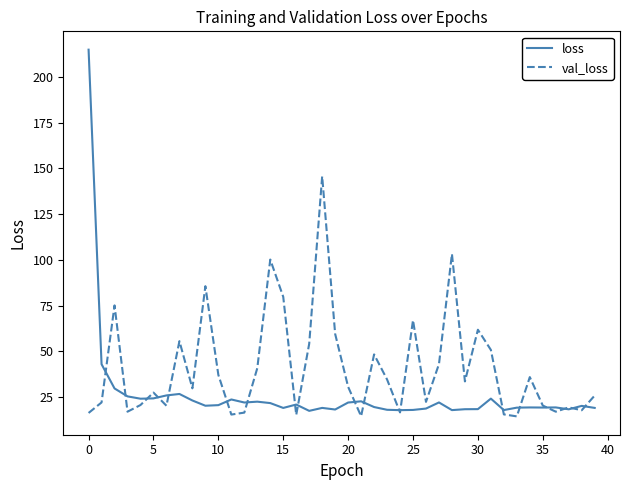

List the series in order of their overall mean, highest first.

val_loss, loss